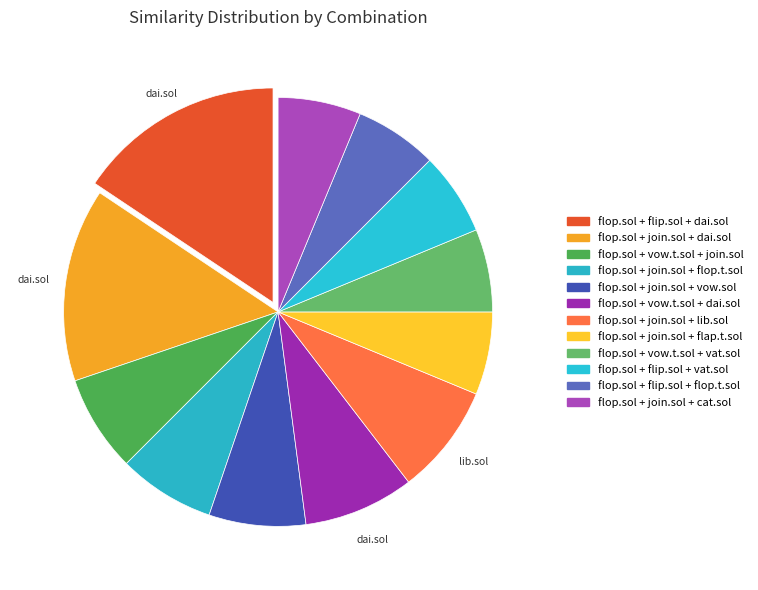

To the nearest percent, what portion does flop.sol + flip.sol + flop.t.sol represent?

6%